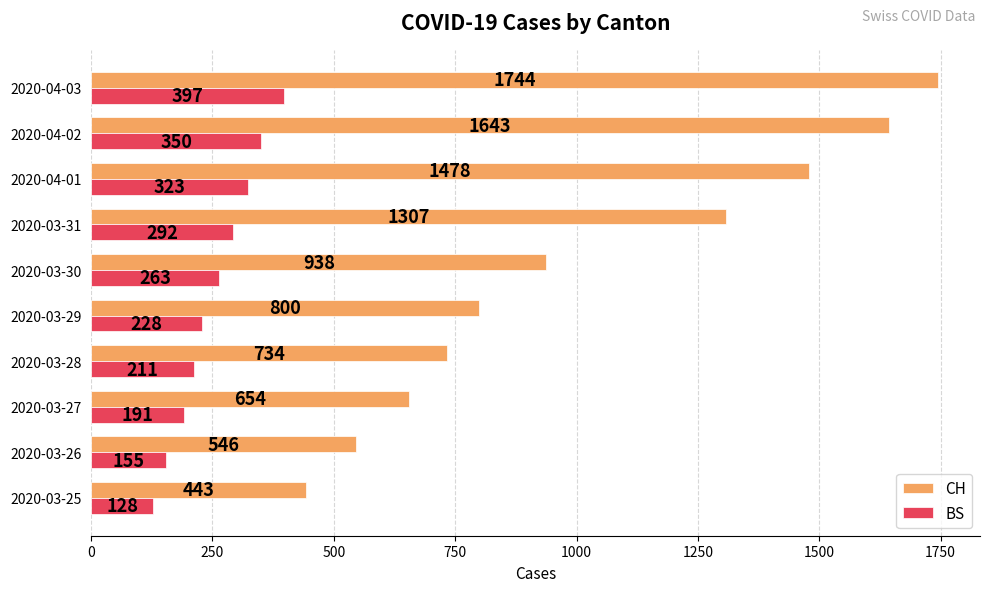

List the series in order of their overall mean, highest first.

CH, BS